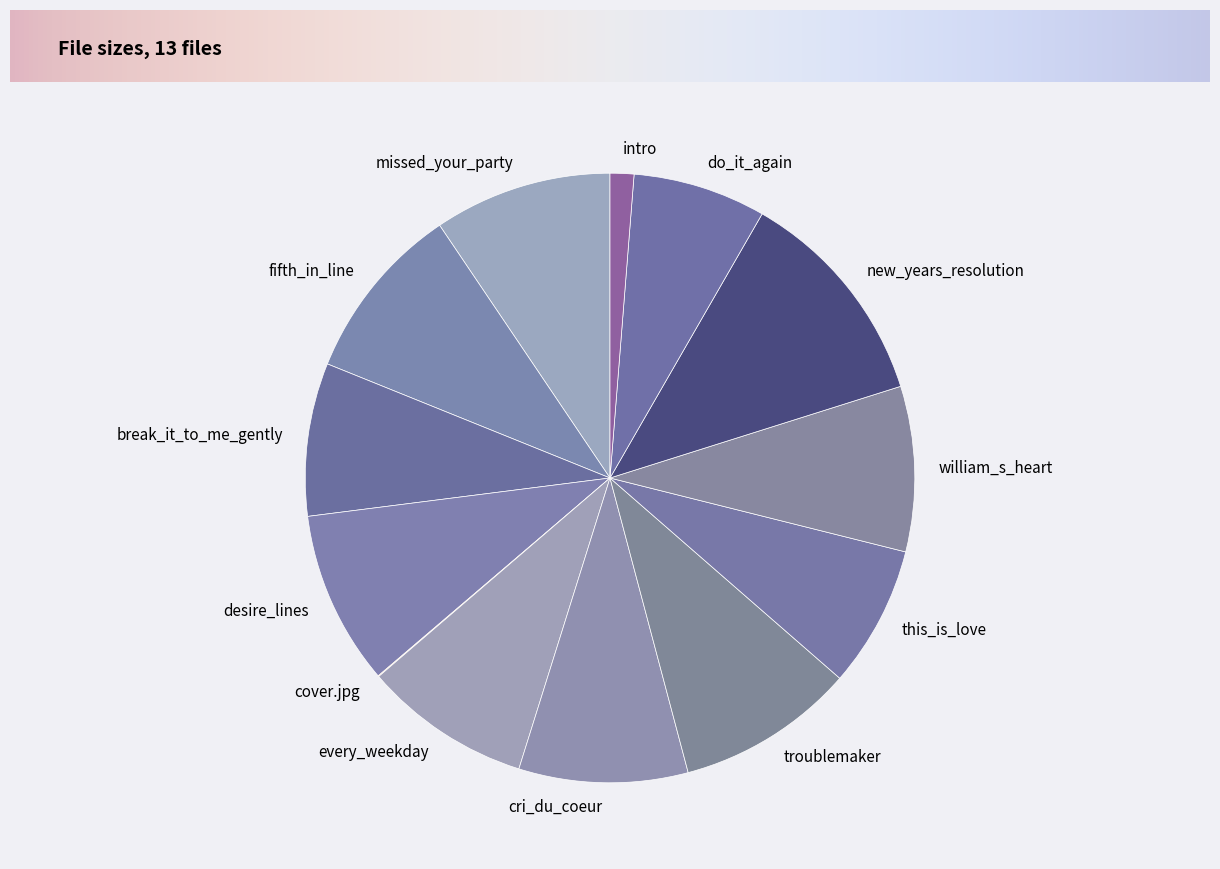

The cri_du_coeur slice represents 9% of the pie. True or false?

True